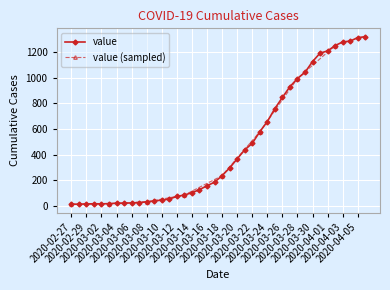

Reading right to left, transcribe all the data shown in this chart.

2020-04-06=1320	2020-04-05=1313	2020-04-04=1286	2020-04-03=1279	2020-04-02=1251	2020-04-01=1209	2020-03-31=1192	2020-03-30=1126	2020-03-29=1042	2020-03-28=994	2020-03-27=930	2020-03-26=846	2020-03-25=759	2020-03-24=658	2020-03-23=578	2020-03-22=488	2020-03-21=437	2020-03-20=367	2020-03-19=296	2020-03-18=236	2020-03-17=185	2020-03-16=157	2020-03-15=127	2020-03-14=103	2020-03-13=85	2020-03-12=74	2020-03-11=54	2020-03-10=46	2020-03-09=38	2020-03-08=32	2020-03-07=26	2020-03-06=24	2020-03-05=21	2020-03-04=21	2020-03-03=18	2020-03-02=16	2020-03-01=17	2020-02-29=15	2020-02-28=14	2020-02-27=13